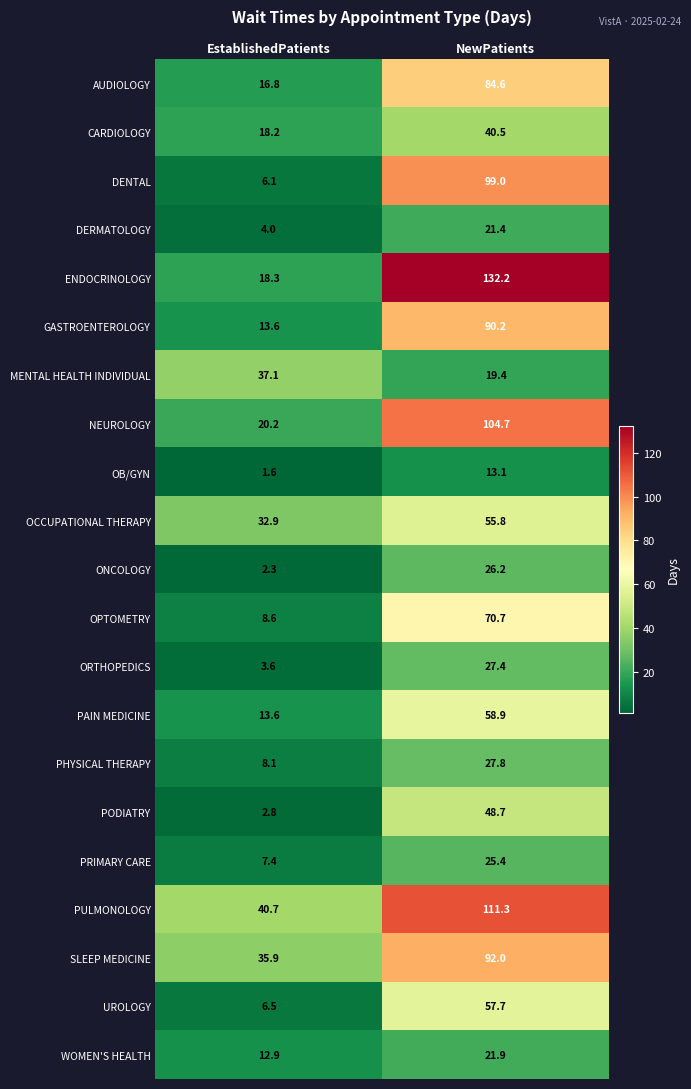

What is the difference between the highest and lowest values at NewPatients?

119.1